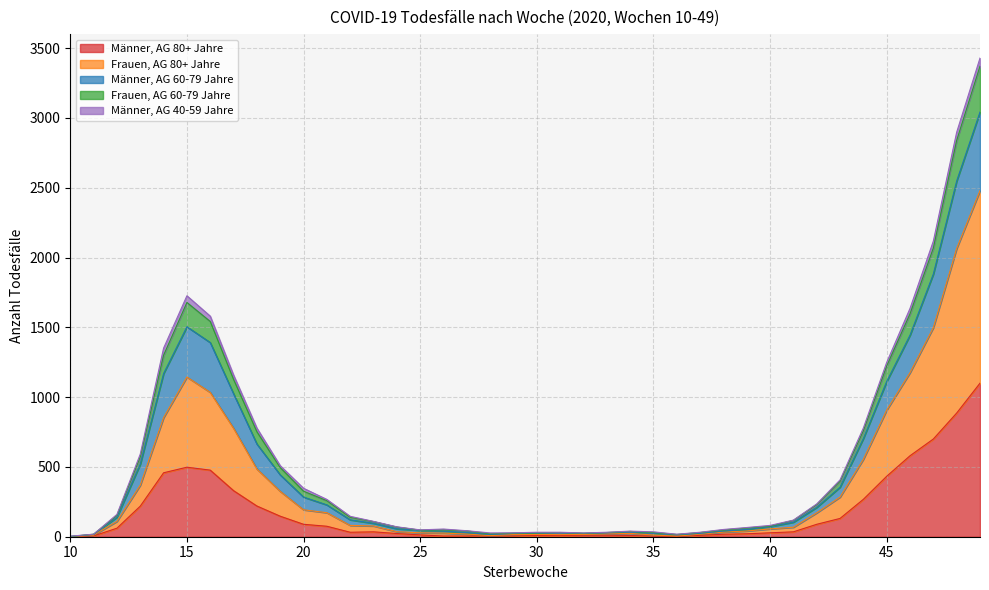

Rank the categories by Frauen, AG 80+ Jahre value from lowest to highest.

10, 36, 28, 11, 35, 29, 31, 30, 32, 37, 27, 33, 34, 26, 25, 38, 24, 39, 40, 41, 23, 22, 12, 42, 21, 20, 43, 19, 13, 18, 44, 17, 14, 45, 16, 15, 46, 47, 48, 49